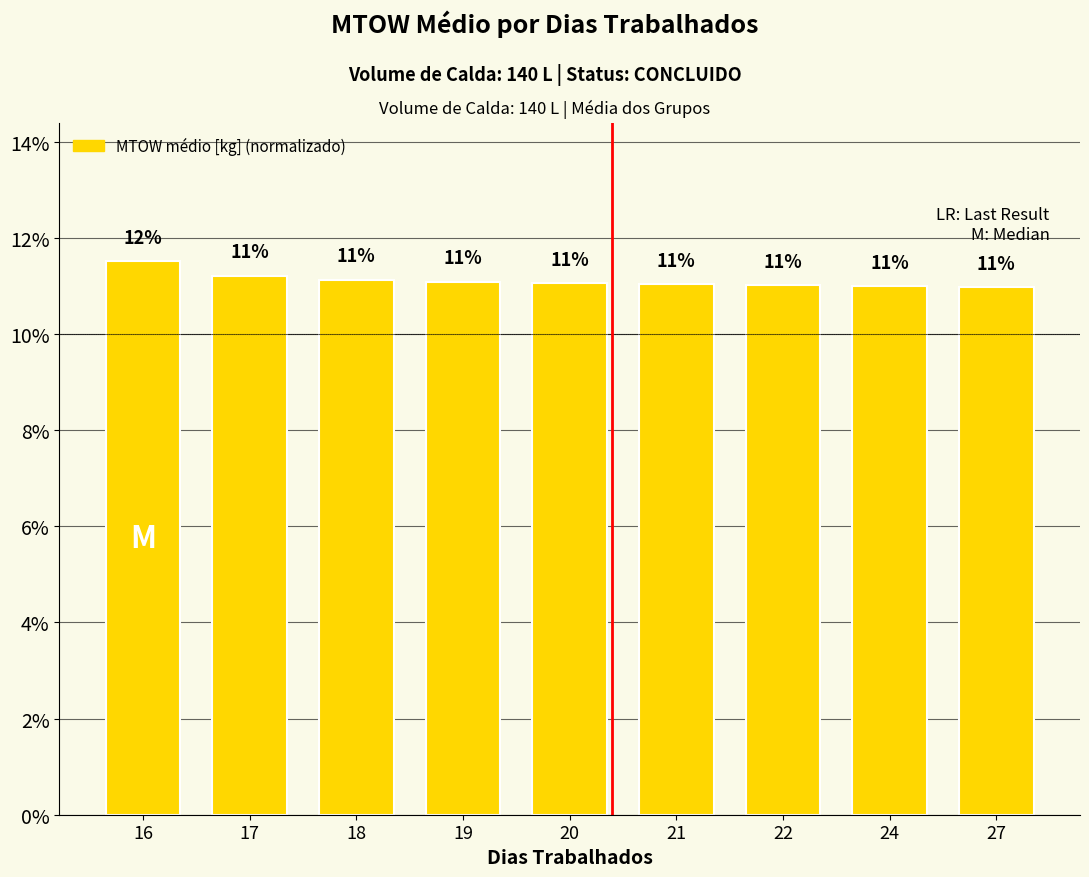

Between 18 and 24, which is larger?

18